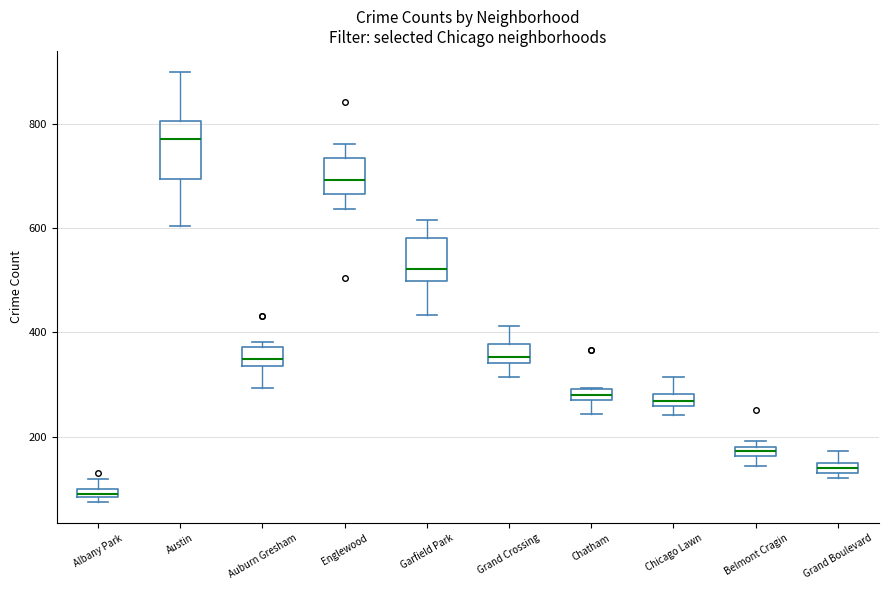

Comparing the boxes themselves (not the whiskers), which one is the tallest?

Austin